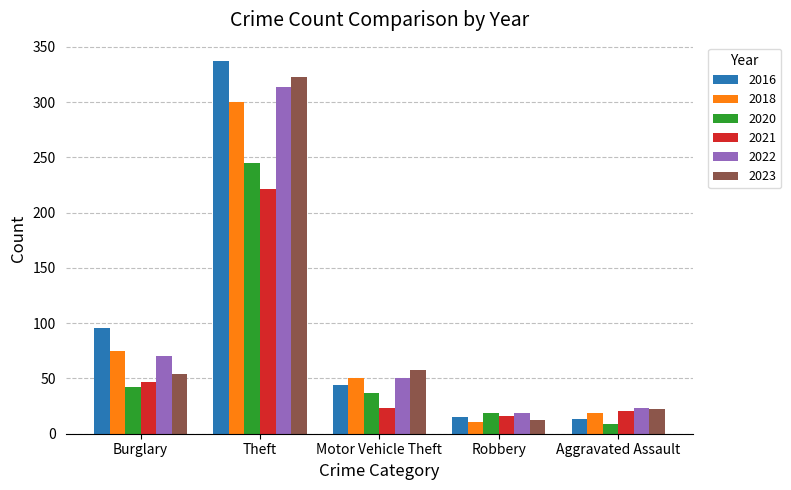

What is the average value of the 2018 series?

91